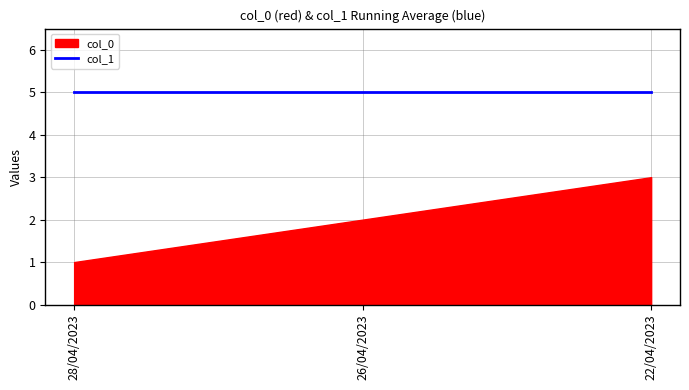

What position from the left is 28/04/2023?

1